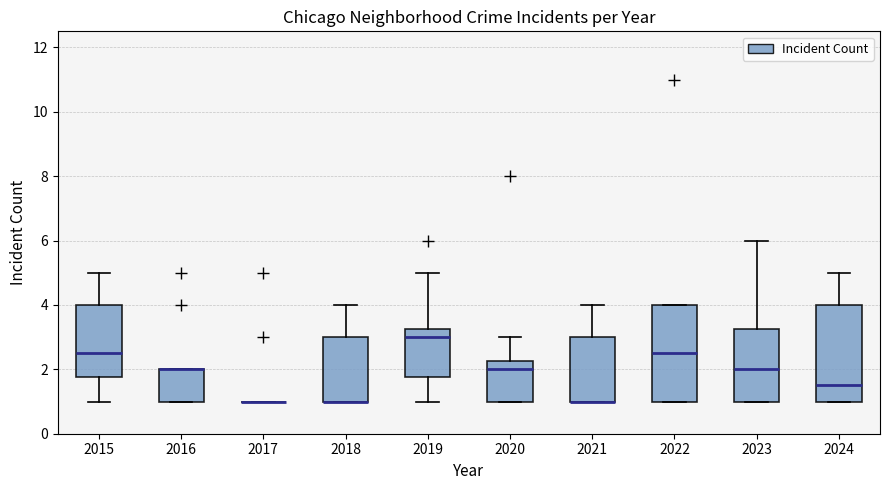

Where is the lower edge of the box at x = 2016 on the y-axis? The values are not printed on the chart, so give them approximately, as read against the axis.

1.0